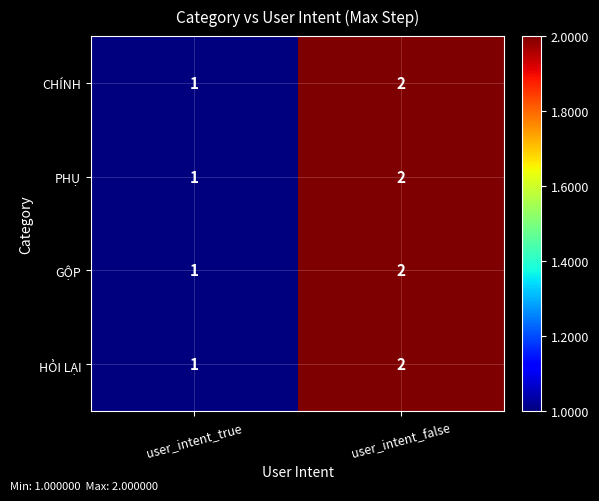

At which label is CHÍNH closest to 1?

user_intent_true